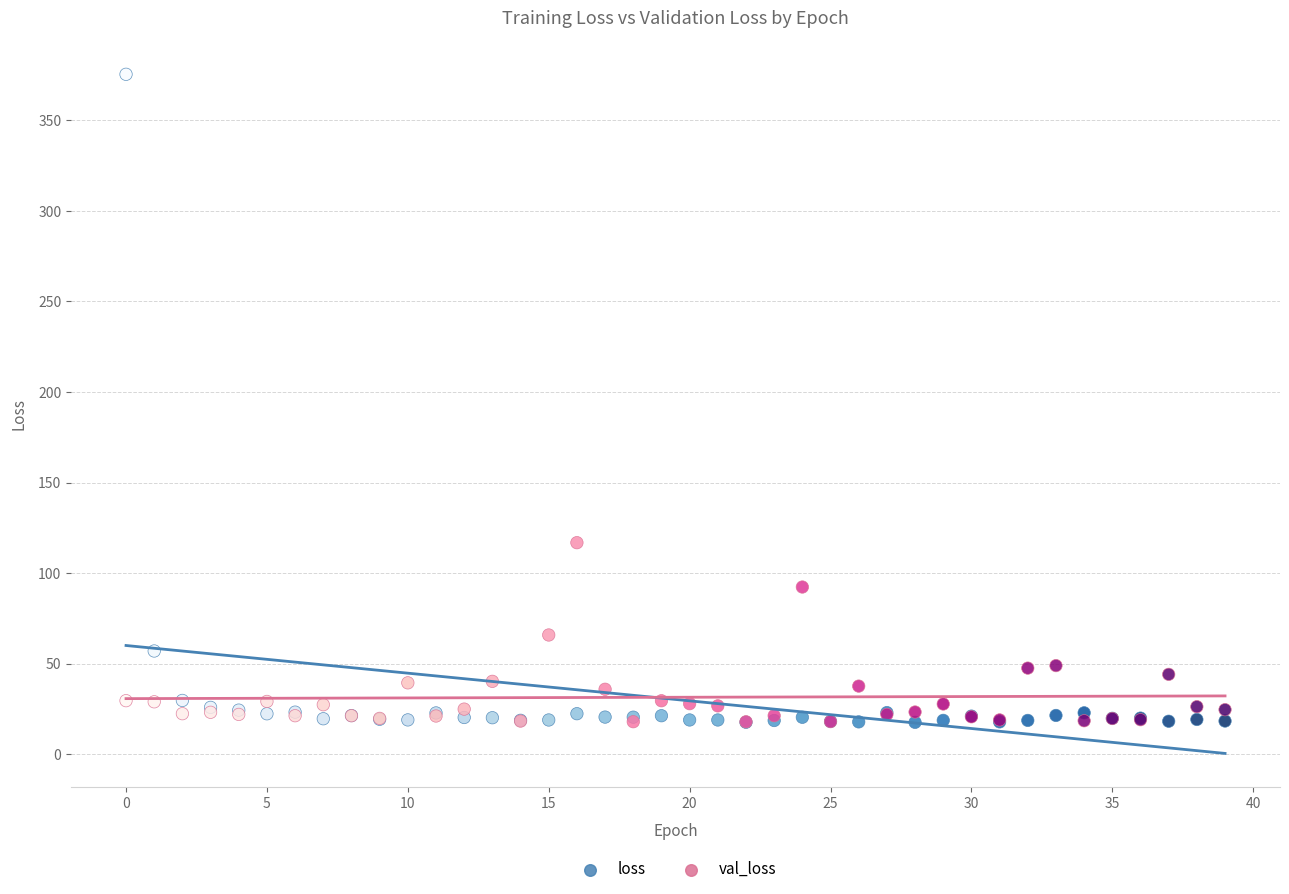

Across all series, what Y value is closest to 196?

116.8